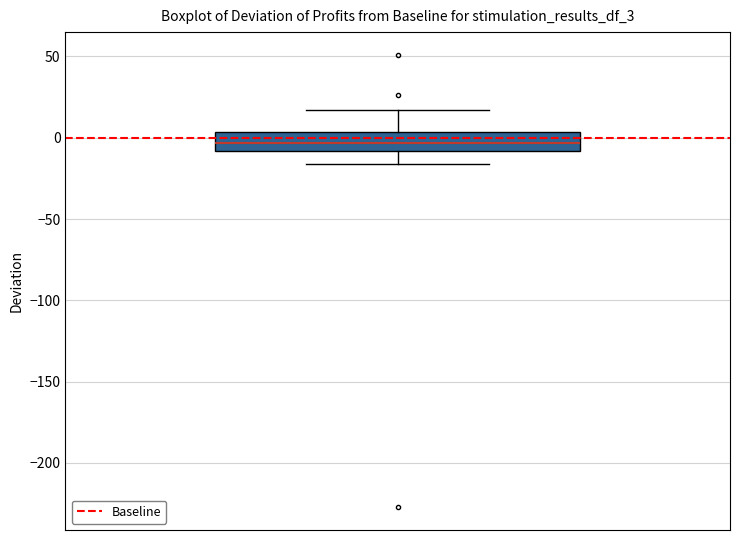

Transcribe this box plot: give where the median line is, the range the box spans, and where the two whiskers end, as read against the y-axis. The values are not printed on the chart, so give them approximately, as read against the axis.

median -5, box -10 to 5, whiskers -15 to 15